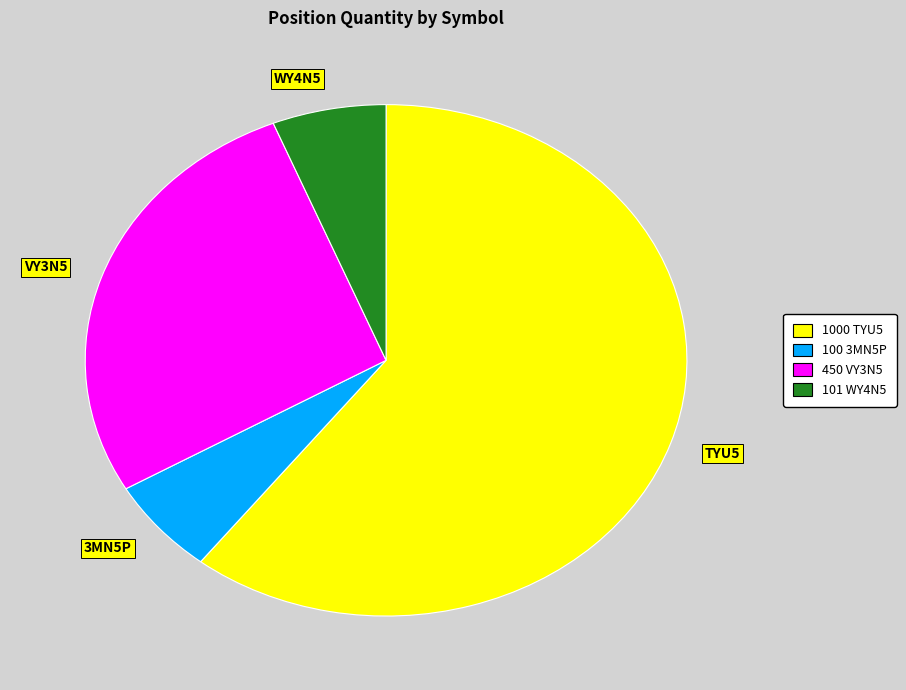

What is the largest slice in the pie chart?

TYU5